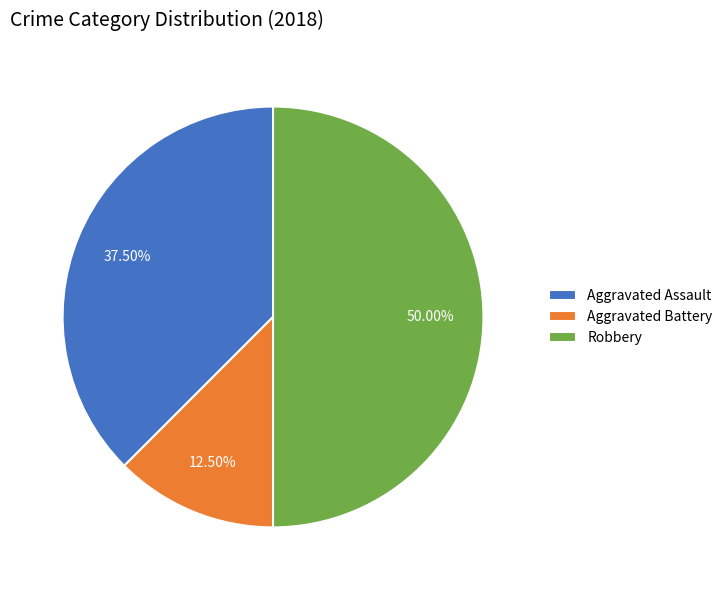

How many segments does this pie chart have?

3